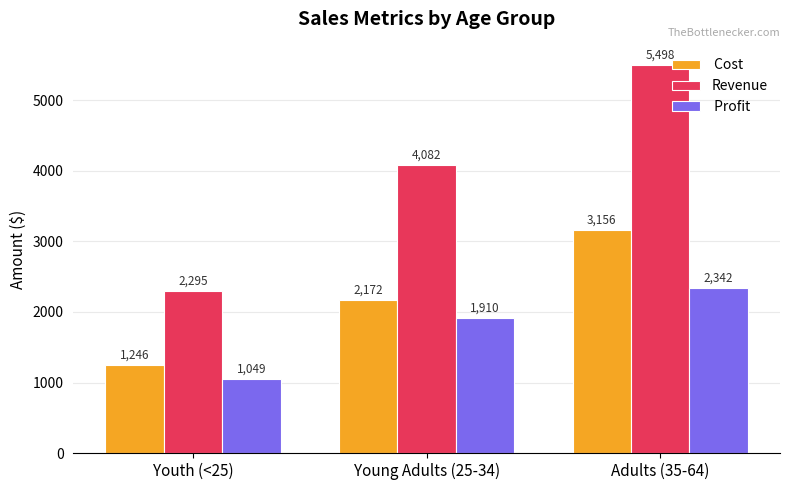

What is the total value across all series at Adults (35-64)?

10996